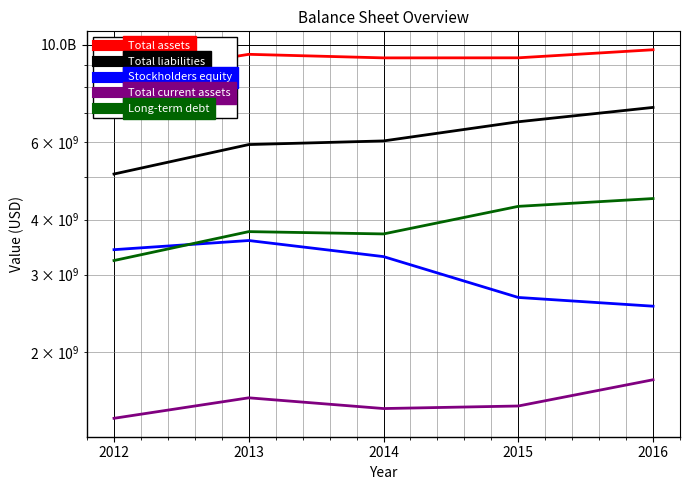

True or false: Total liabilities and Total current assets intersect in this chart.

False